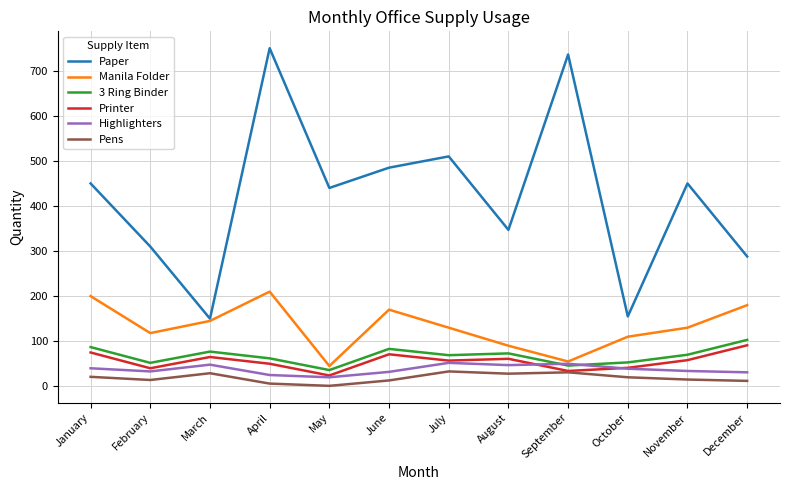

The Manila Folder series shows 145 at March. True or false?

True